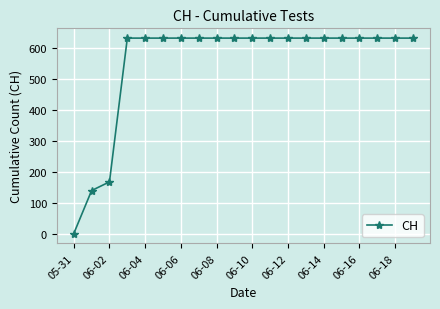

What is the sum of all values?

11033